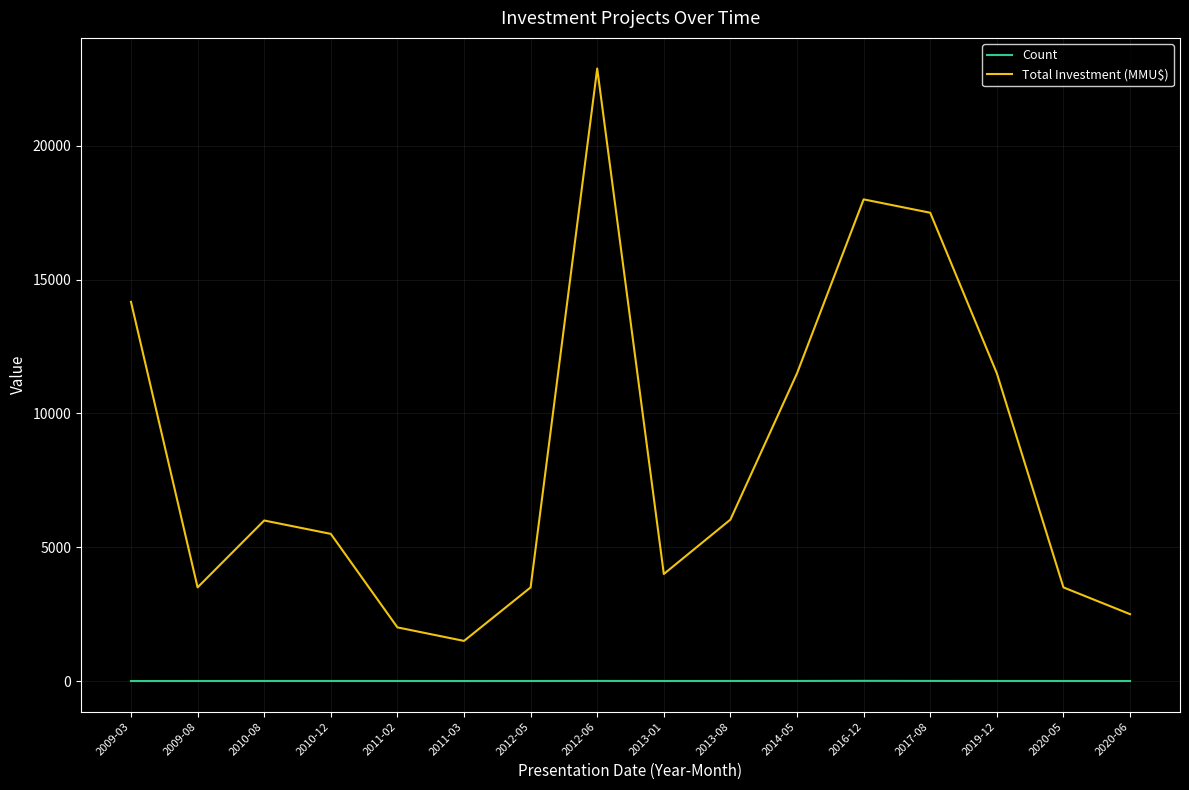

Which series changed the most between 2012-06 and 2013-01?

Total Investment (MMU$)